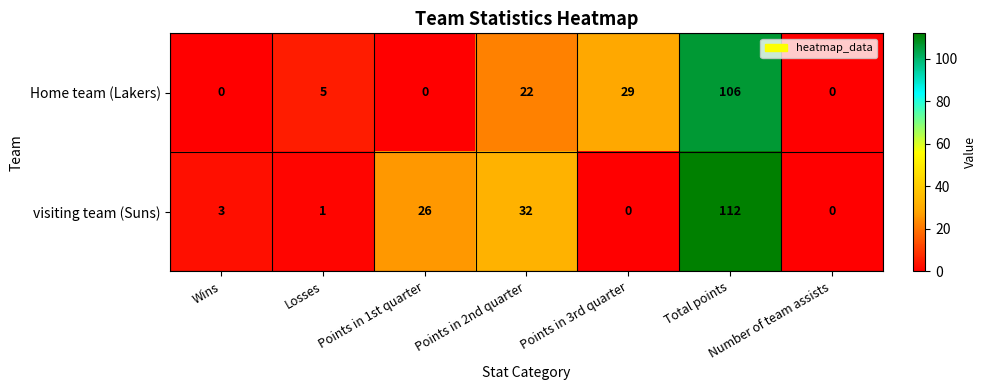

Rank the series at Points in 1st quarter from highest to lowest value.

visiting team (Suns), Home team (Lakers)